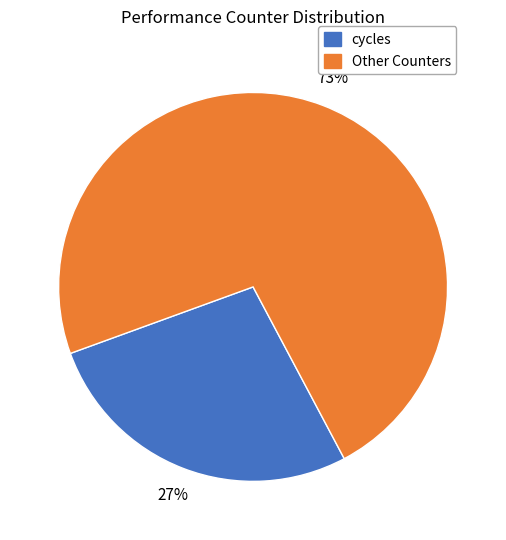

Is there any slice that represents more than half of the pie?

Yes